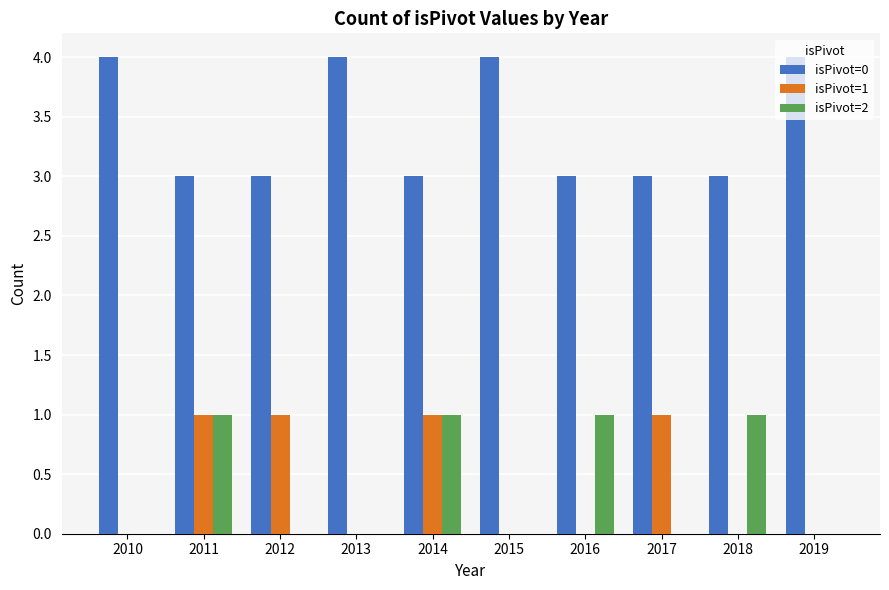

How many isPivot=0 values are between 3 and 4?

10